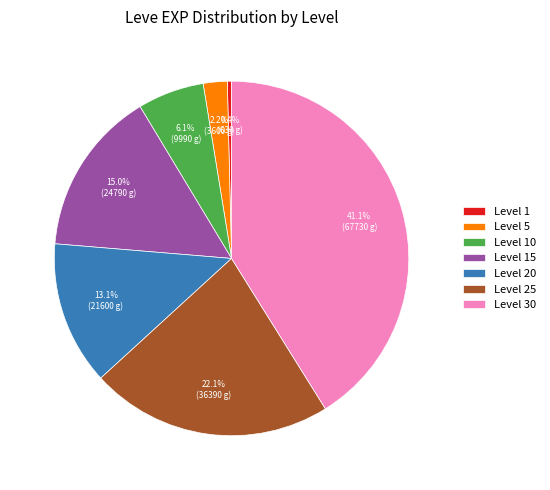

What percentage is the Level 25 slice, to the nearest percent?

22%